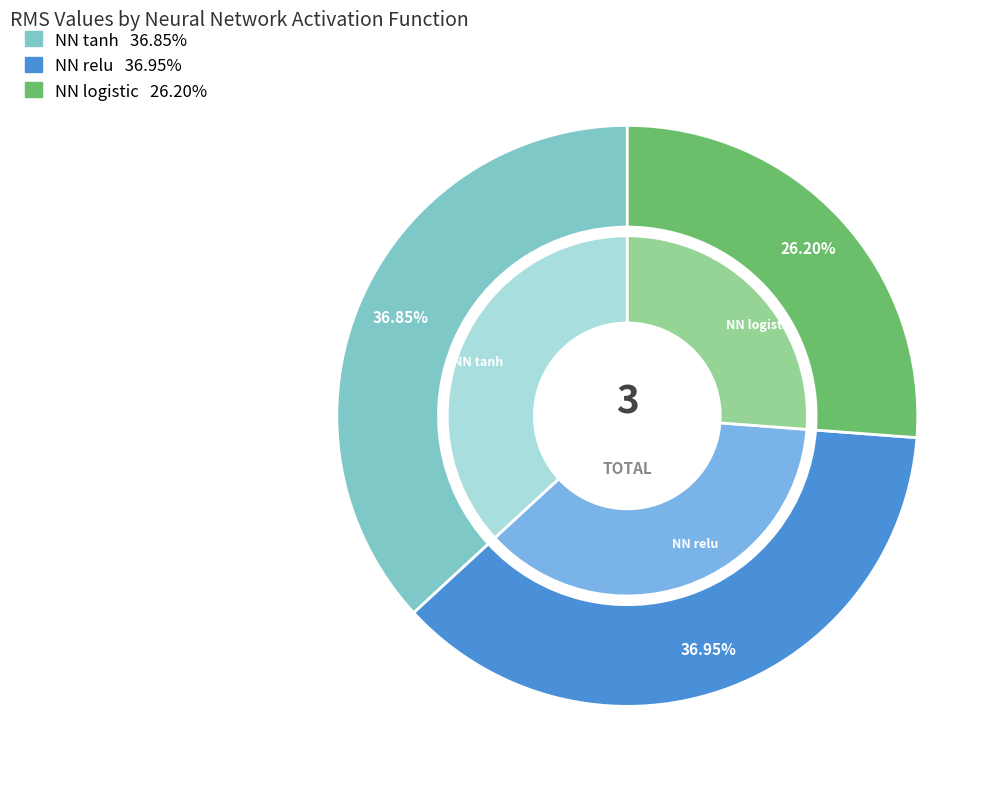

Rank the categories by value from lowest to highest.

NN logistic, NN tanh, NN relu